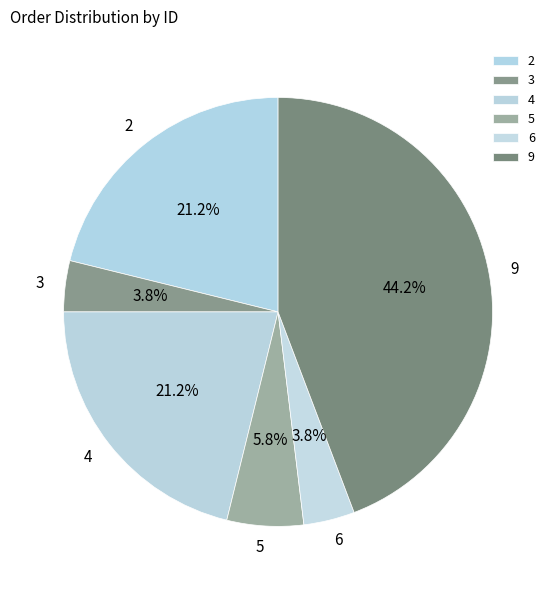

Is there any slice that represents more than half of the pie?

No